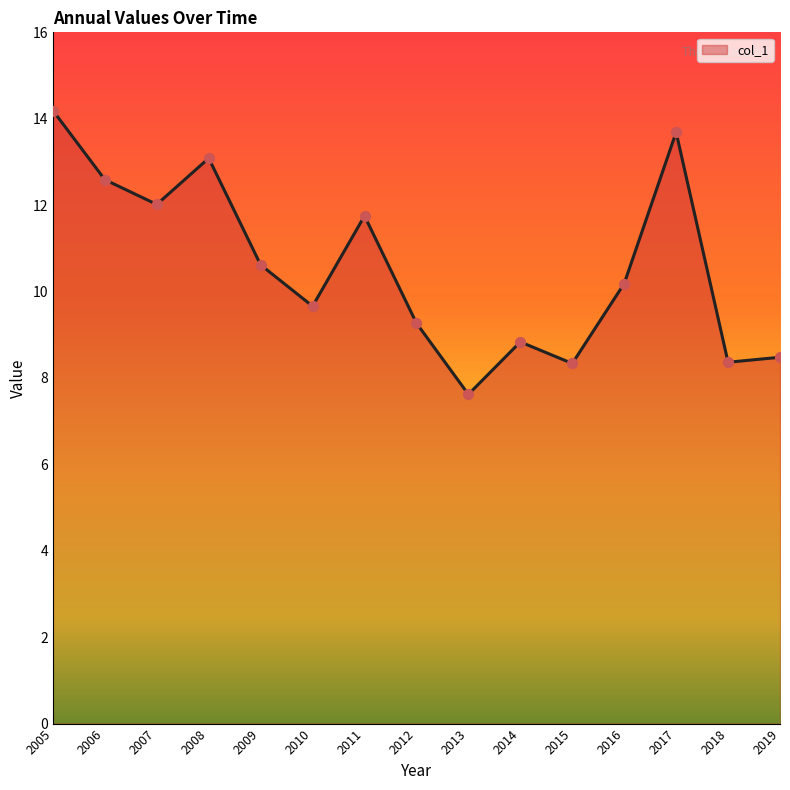

Between 2011 and 2007, which is larger?

2007